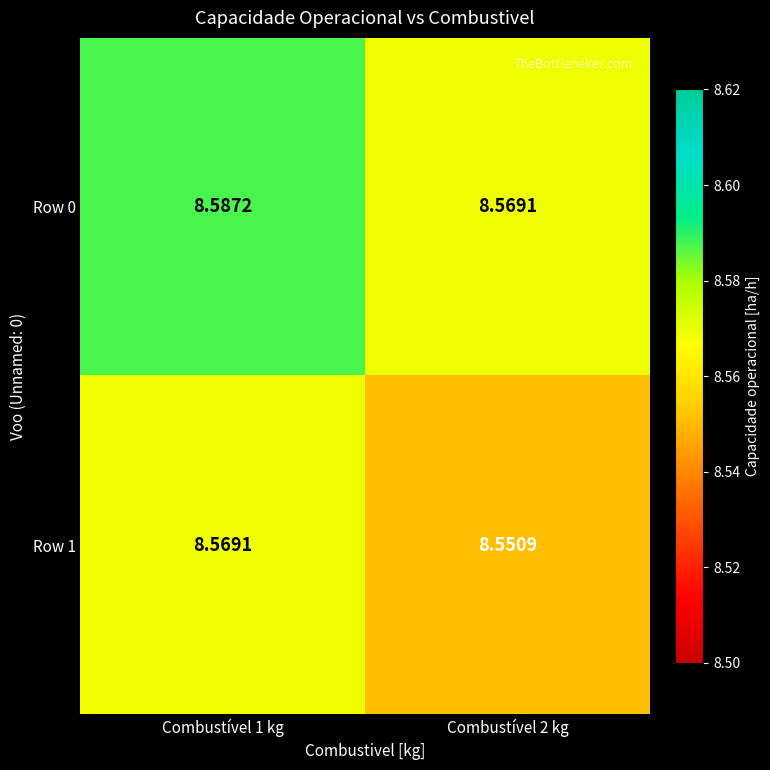

Is the value of Row 1 at Combustível 1 kg greater than the value of Row 0 at Combustível 1 kg?

No